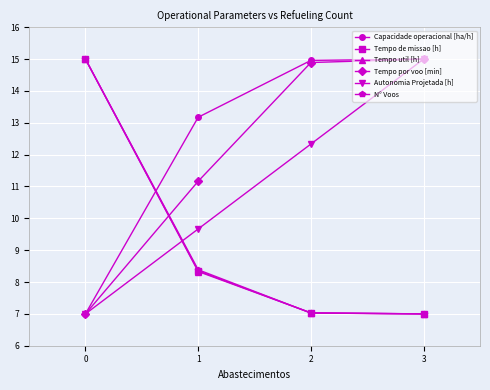

What is the difference between the highest and lowest values at 2?

7.9